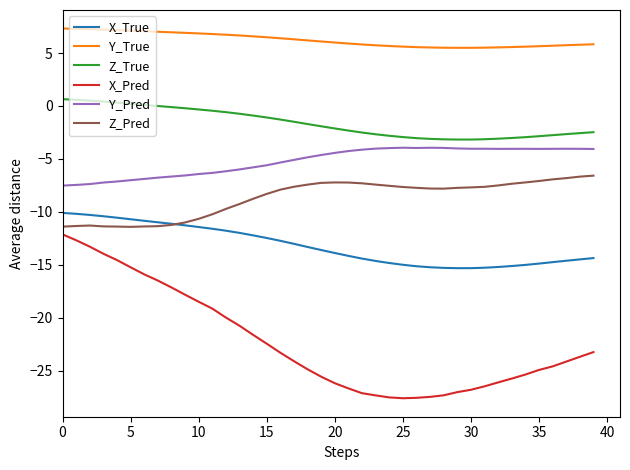

How many lines are shown in the chart?

6